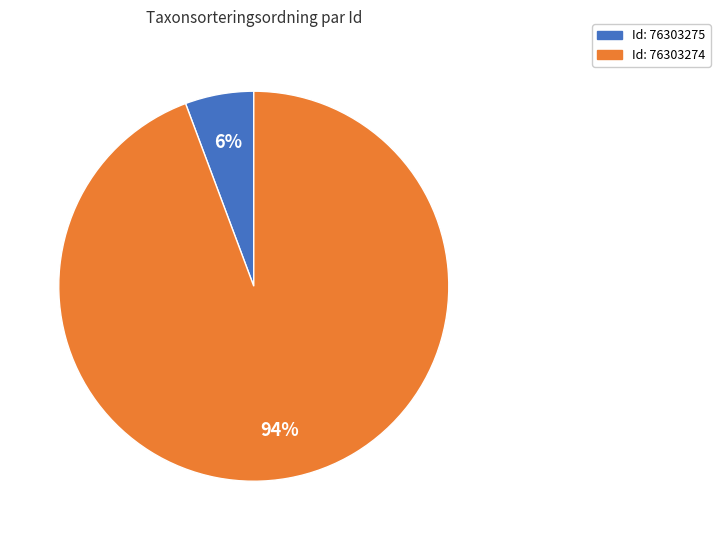

To the nearest percent, what is the average slice percentage?

50%